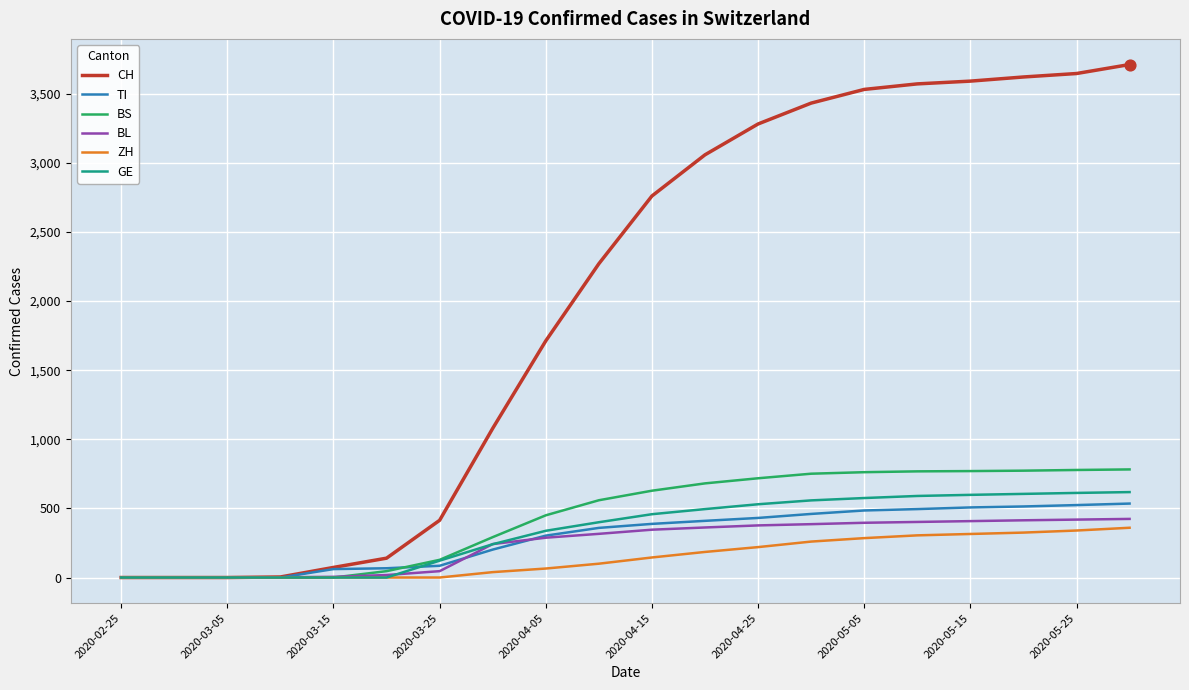

Which series has the largest total across all categories?

CH